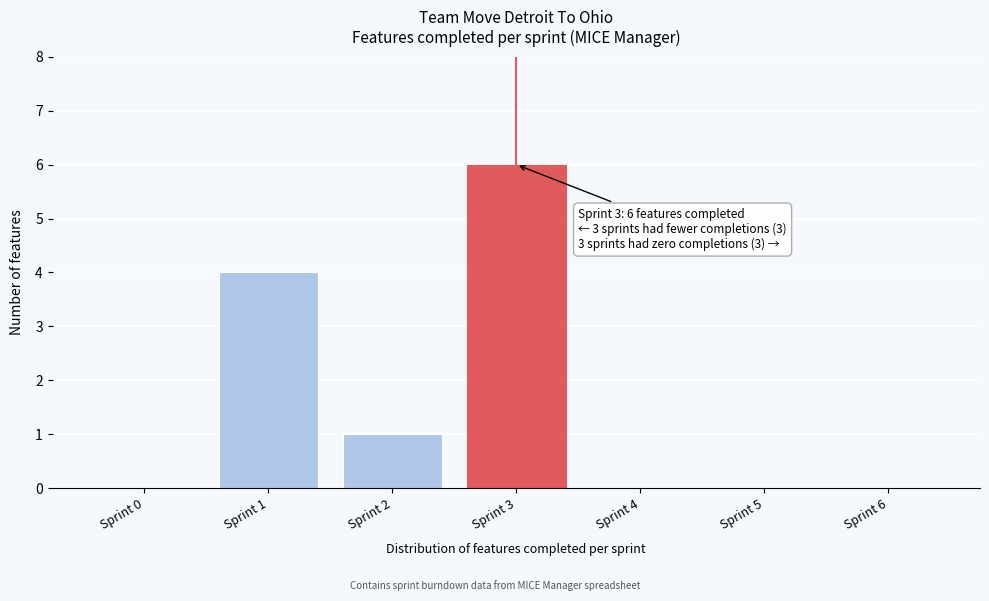

Reading left to right, list all the values displayed in this chart.

Sprint 0=0	Sprint 1=4	Sprint 2=1	Sprint 3=6	Sprint 4=0	Sprint 5=0	Sprint 6=0